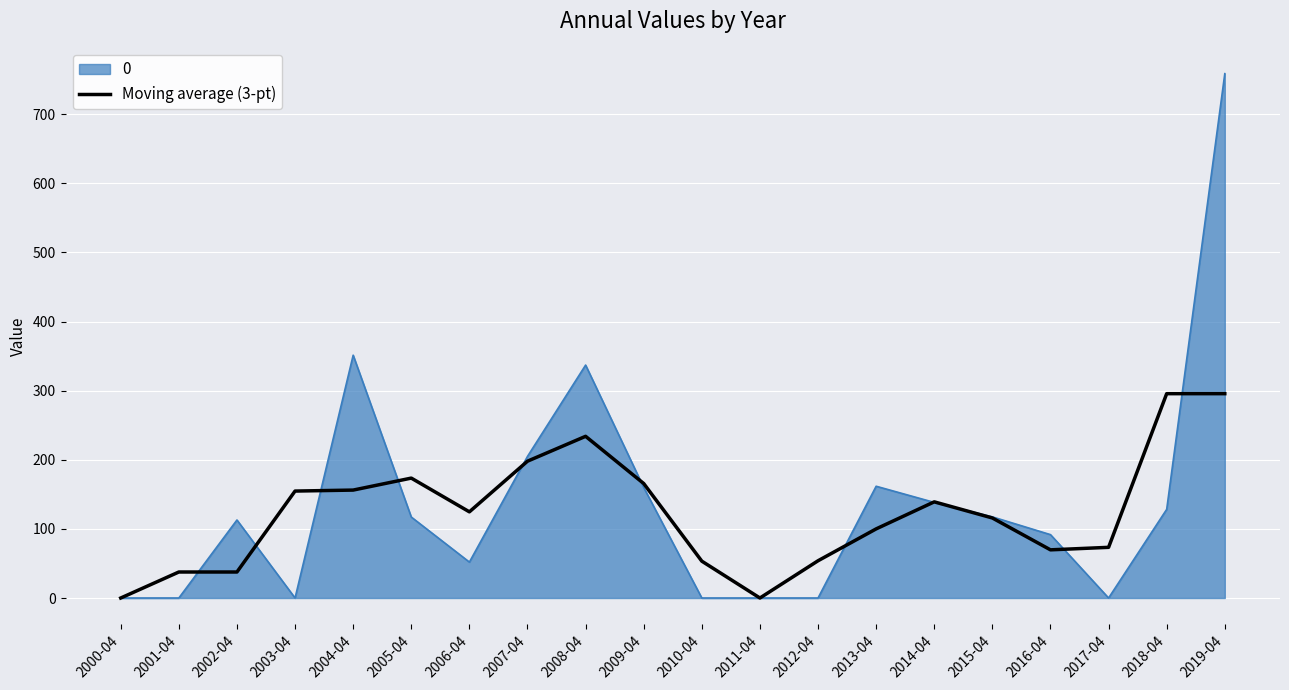

At 2017-04, list the series in order from largest to smallest.

Moving average (3-pt), 0